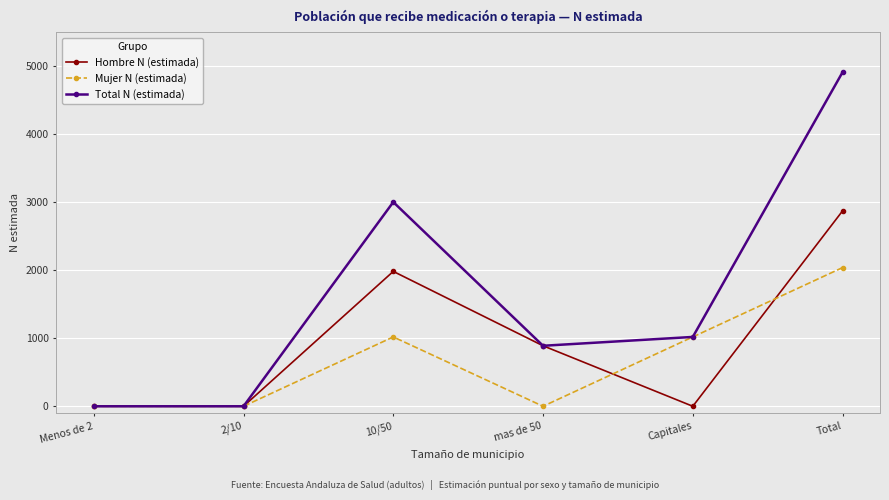

The value of Mujer N (estimada) at 10/50 is 1749. True or false?

False